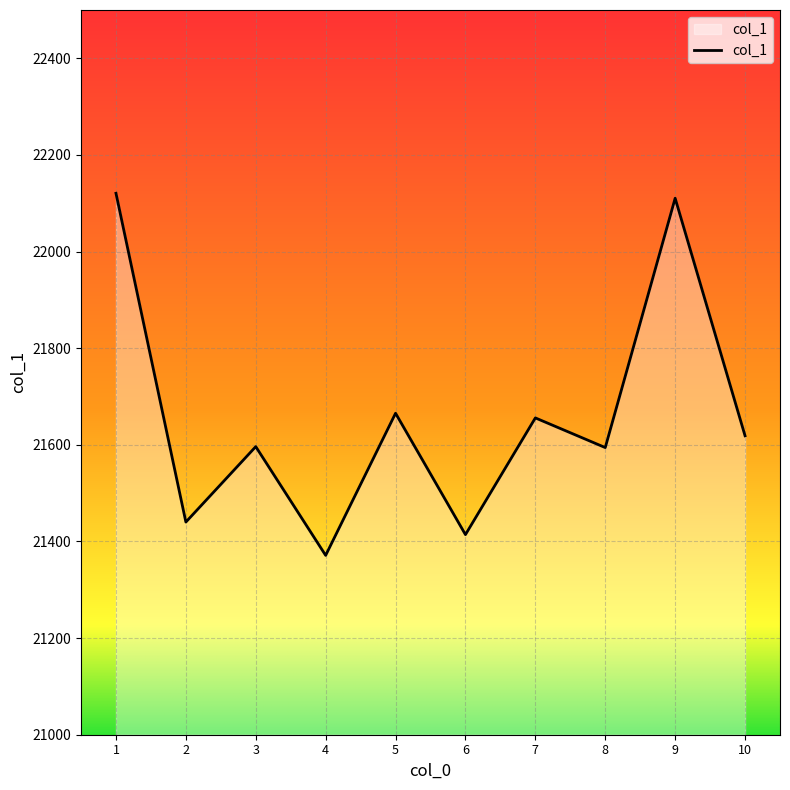

What is the change in value from 3 to 9?

+514.1